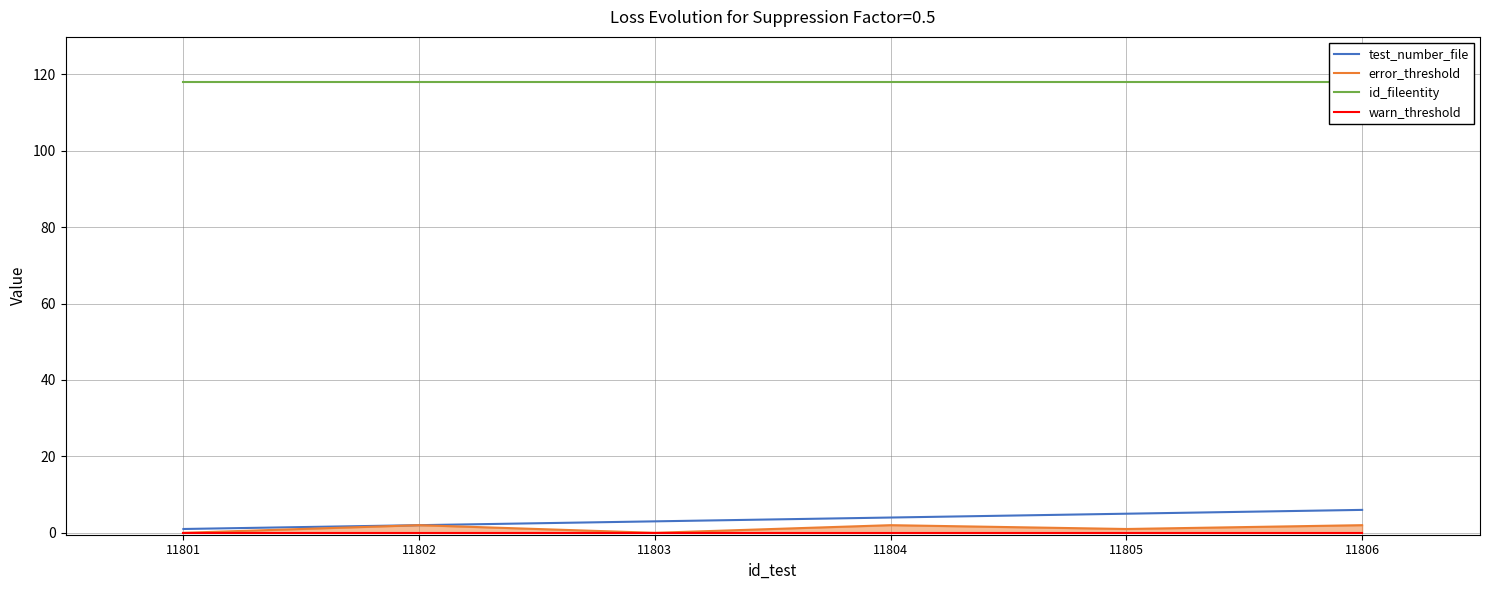

The value of test_number_file at 11802 is 3. True or false?

False